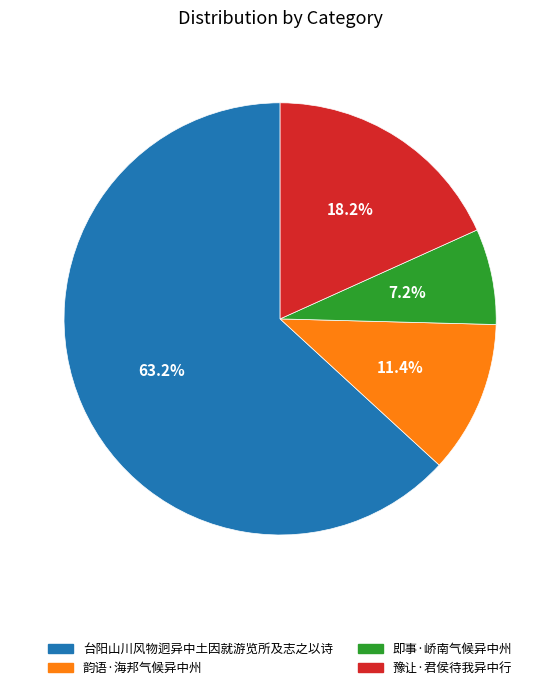

To the nearest percent, what portion does 韵语·海邦气候异中州 represent?

11%